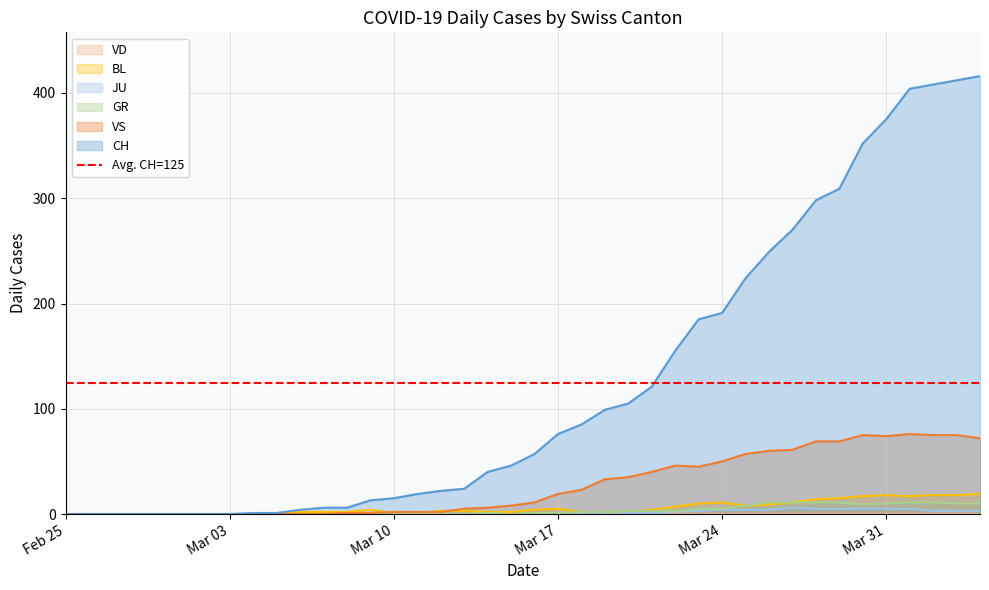

True or false: VS has a value of -42 at Feb 25.

False